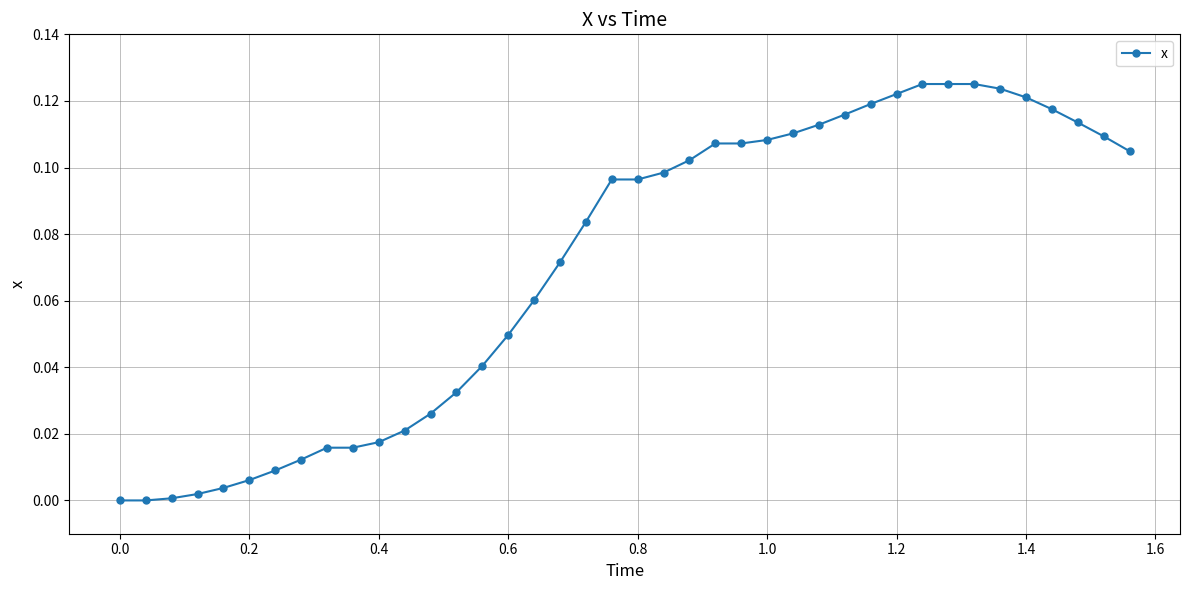

What is the sum of all values?

2.8